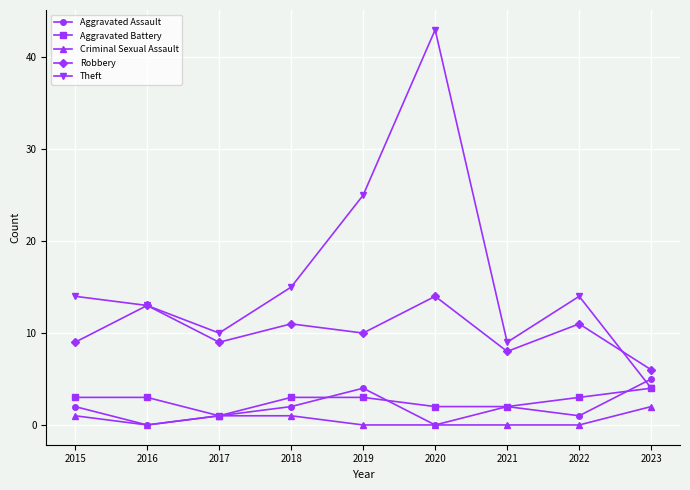

Count the number of data series in this chart.

5